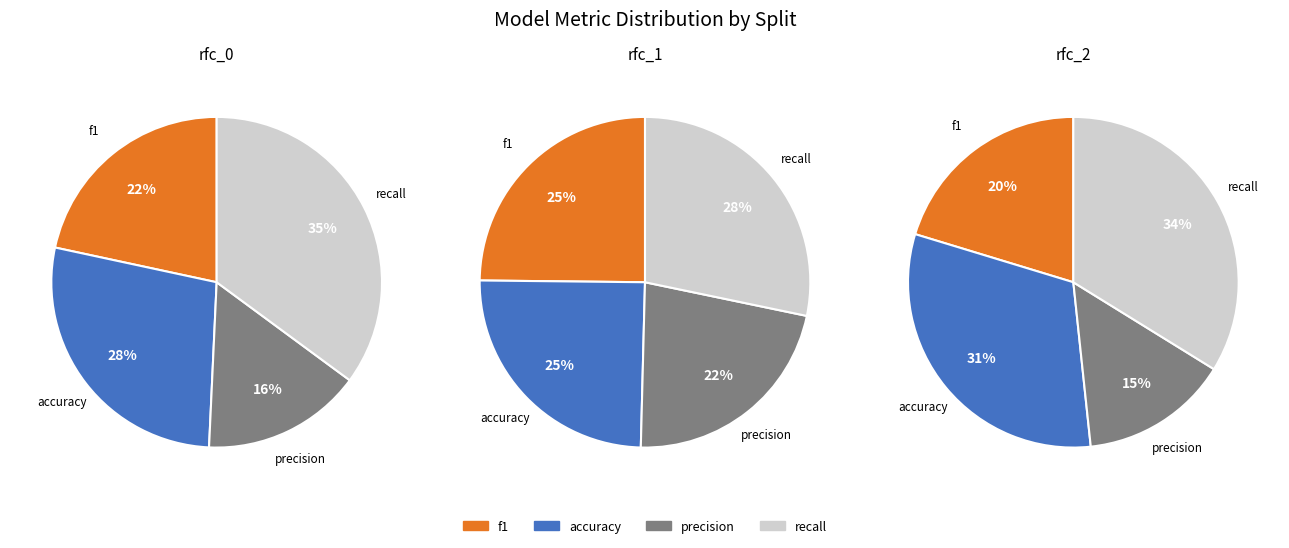

Is there any slice that represents more than half of the pie?

No